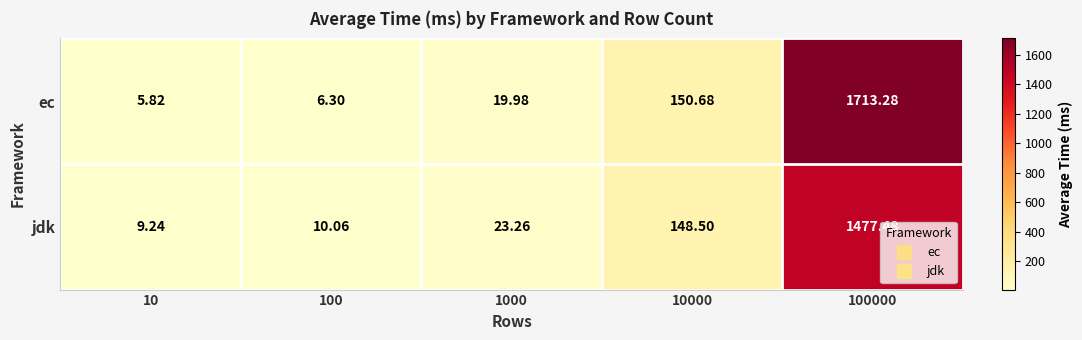

Is the value of jdk at 10000 greater than the value of ec at 1000?

Yes